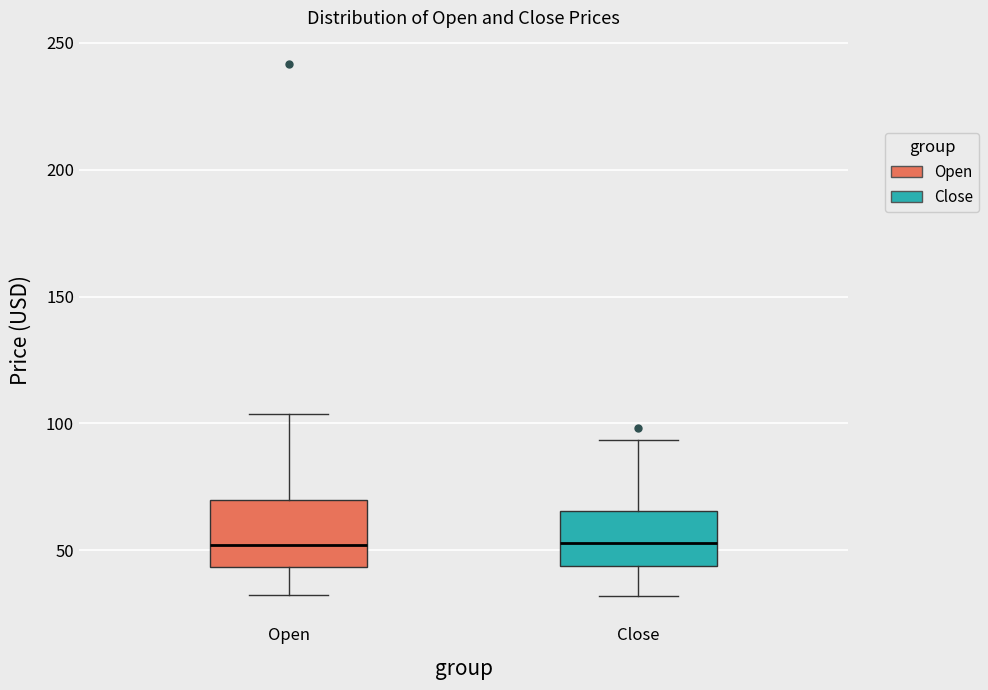

Reading left to right, read every box against the y-axis: the position of its median line, the range the box covers, and the ends of its whiskers. The values are not printed on the chart, so give them approximately, as read against the axis.

Open: median 50, box 45 to 70, whiskers 35 to 105
Close: median 55, box 45 to 65, whiskers 30 to 95